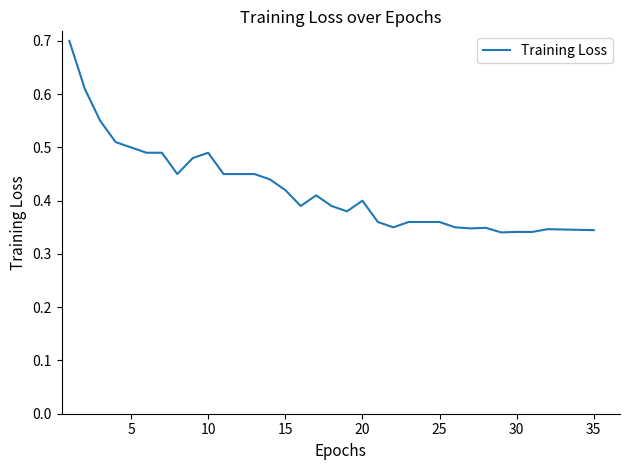

How many lines are shown in the chart?

1